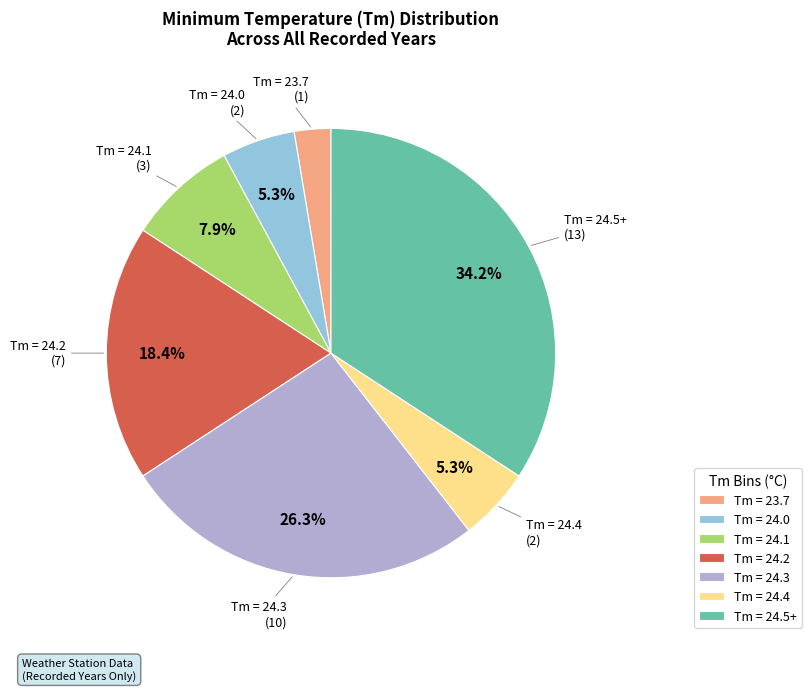

Which category has the smallest portion of the pie?

Tm = 23.7